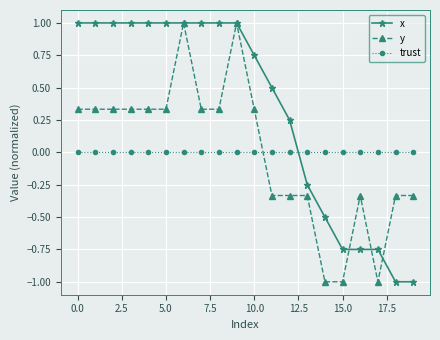

What are all the series names shown in the legend?

x, y, trust